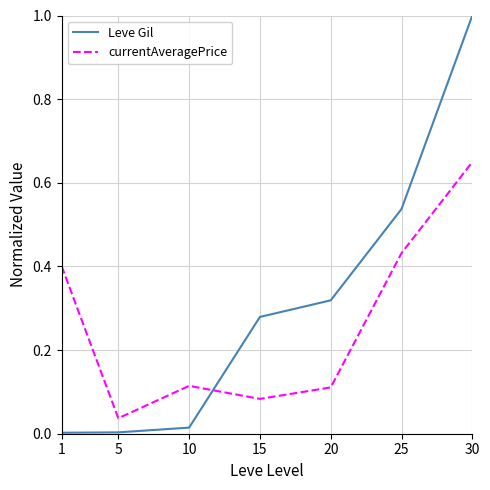

Rank the series at 10 from highest to lowest value.

currentAveragePrice, Leve Gil